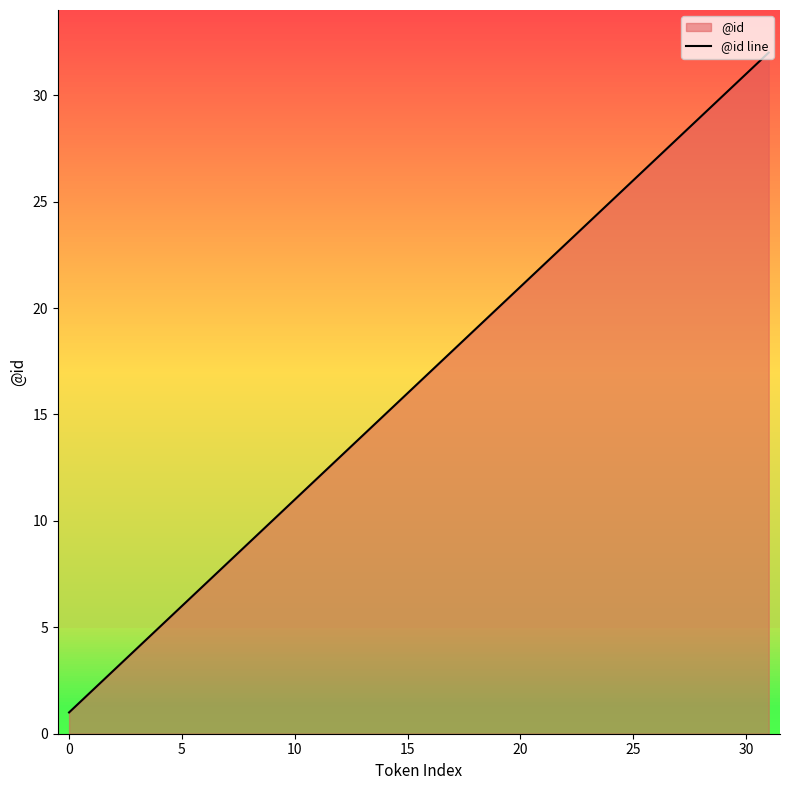

What is the highest value of the @id line series?

32